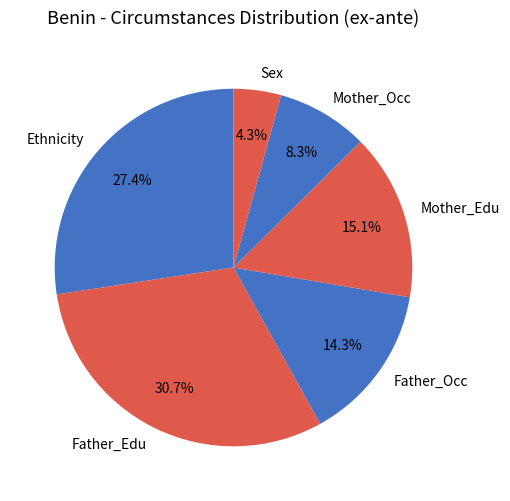

Is Ethnicity the majority of the pie?

No